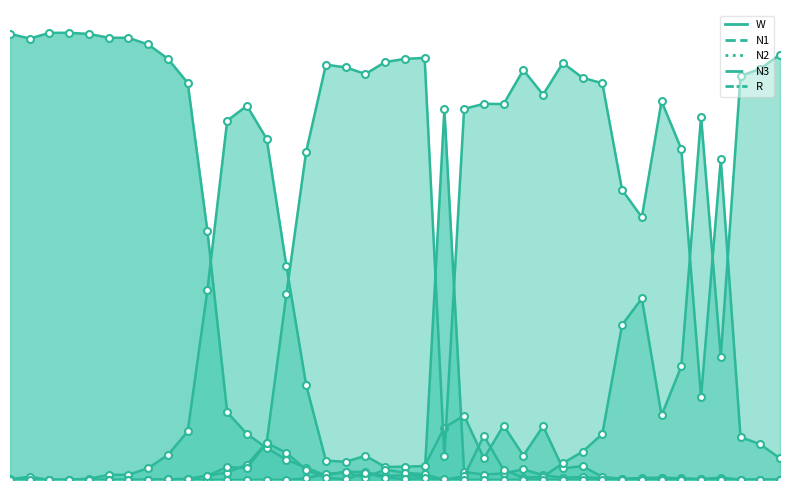

What is the difference between the maximum and minimum values in the W series?

1.0